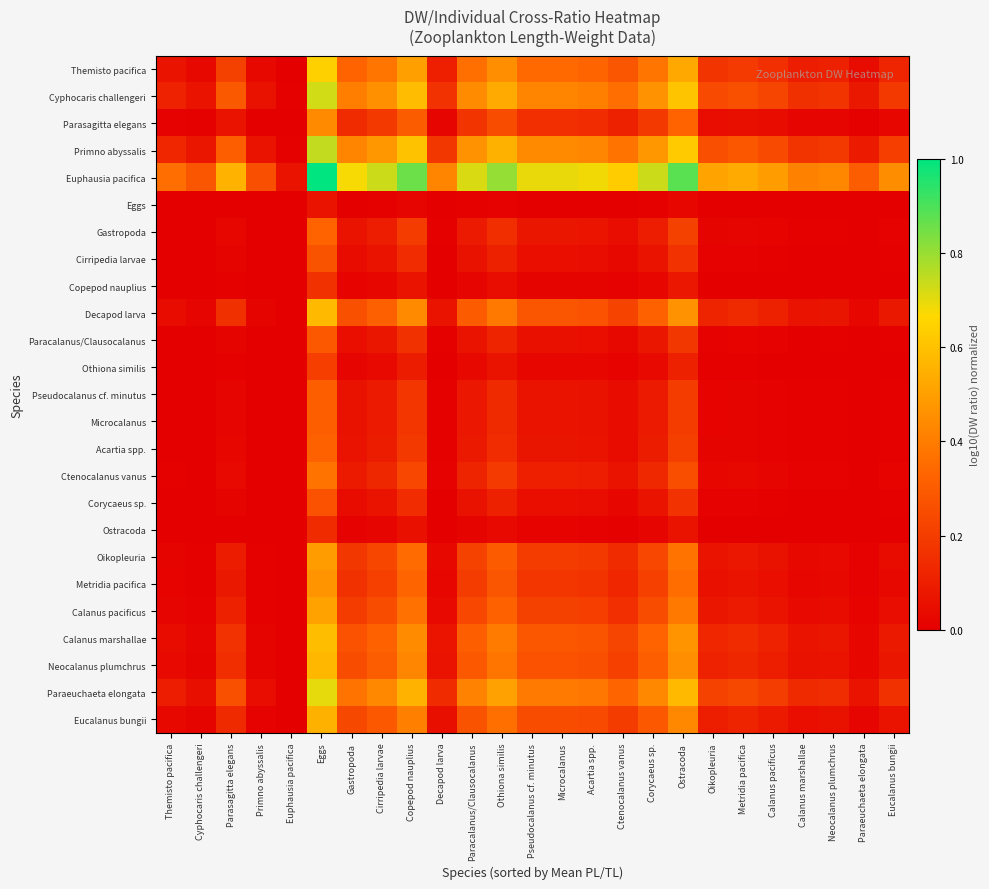

Which series has the widest spread of values?

Euphausia pacifica